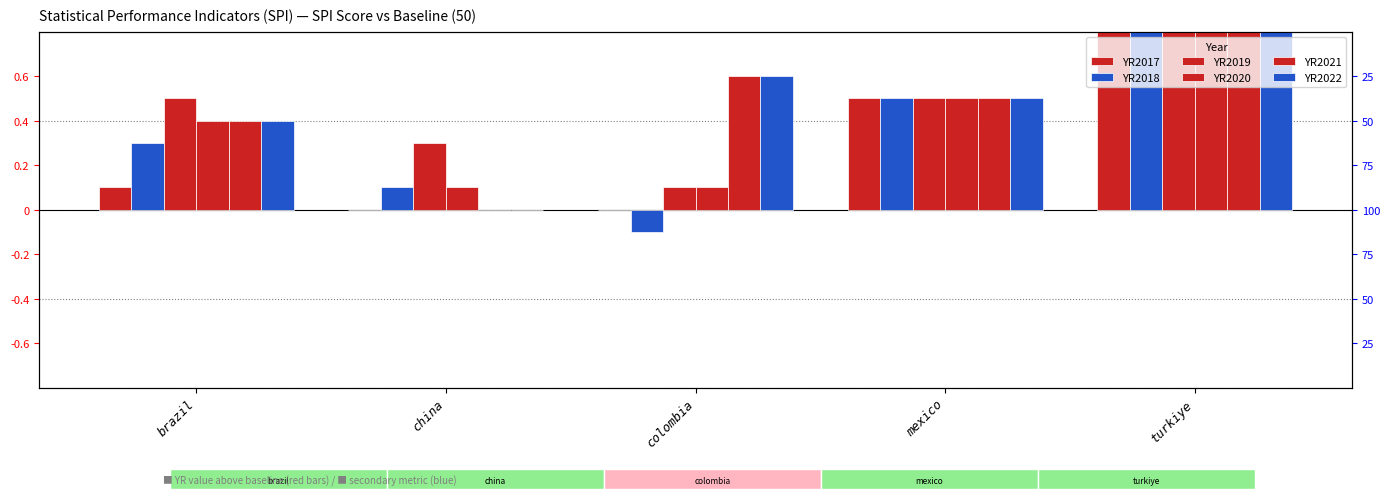

At which label does YR2018 first exceed 15?

mexico